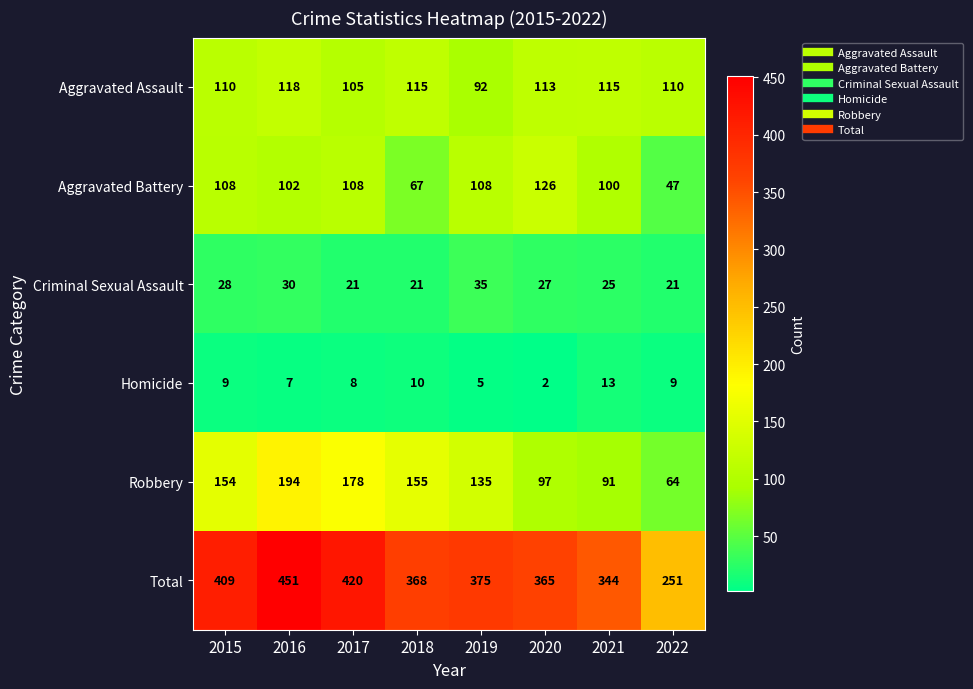

Between 2016 and 2018, which series saw the biggest shift?

Total